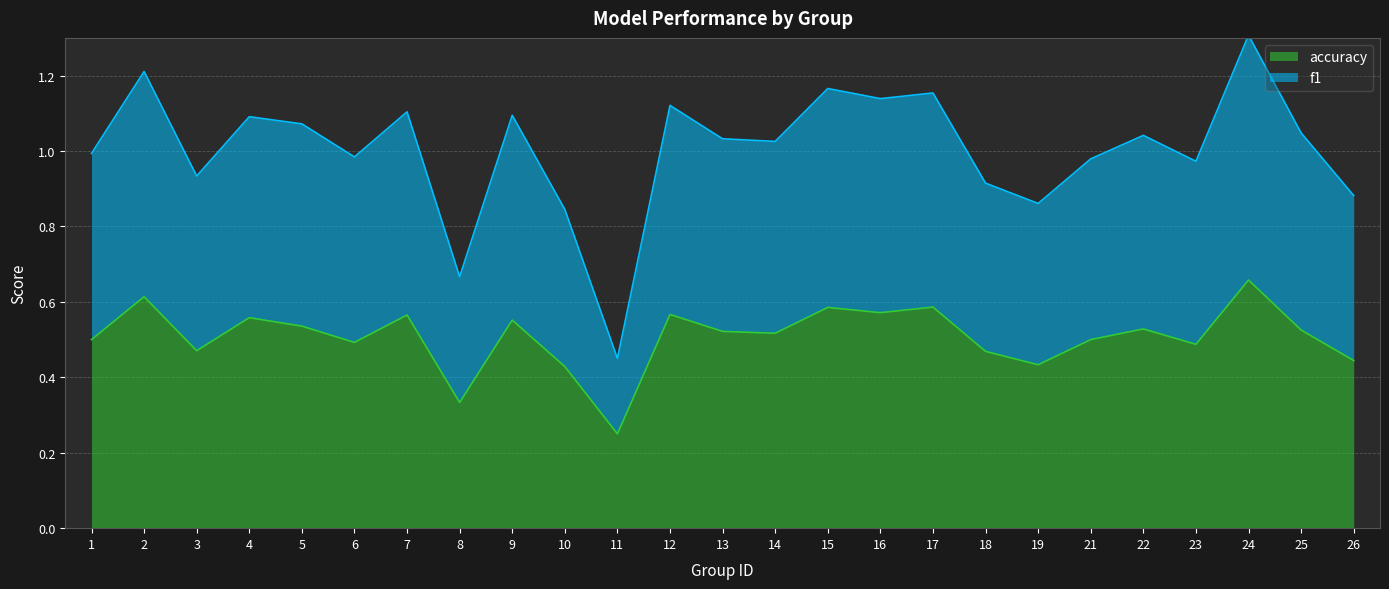

Which category has the highest value in the accuracy series?

24